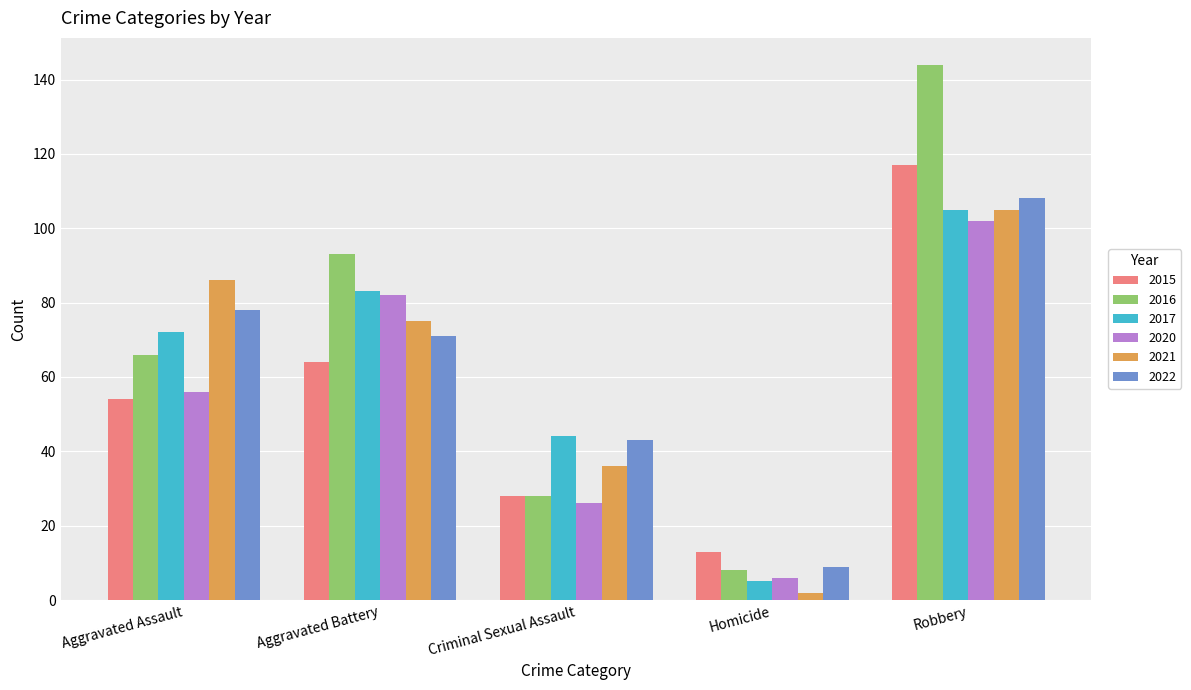

What is the approximate value of 2015 at Homicide, to the nearest 5?

15